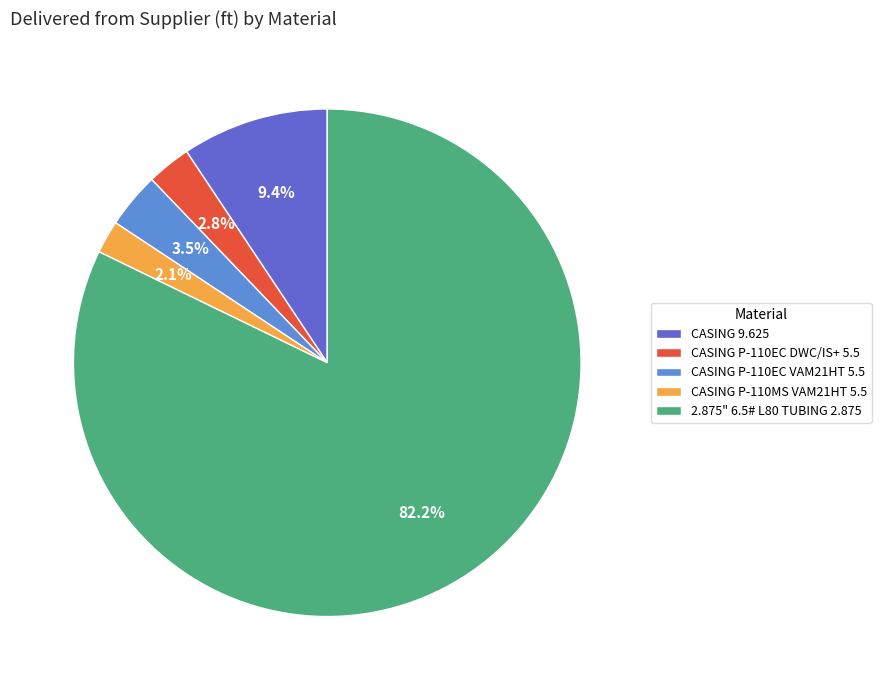

How many segments does this pie chart have?

5